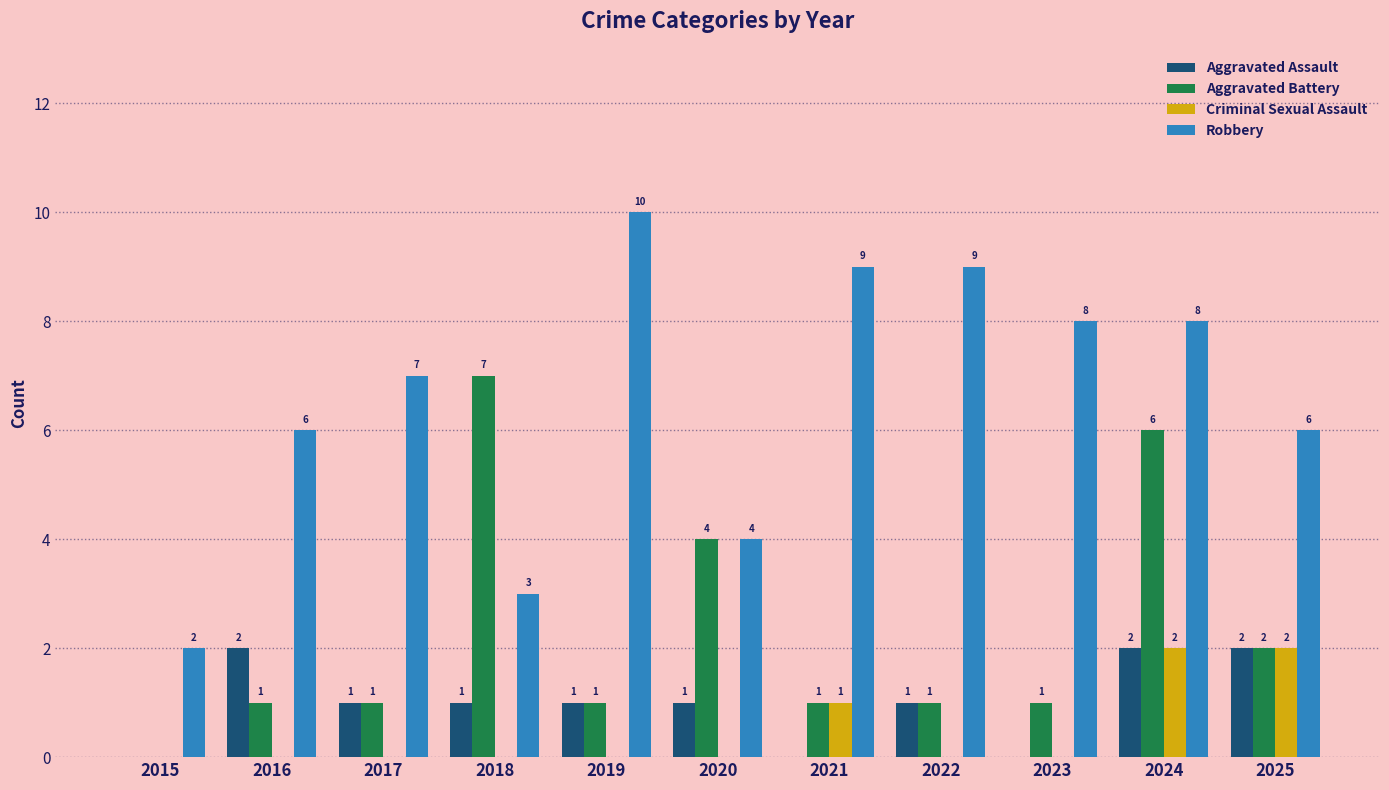

The value of Criminal Sexual Assault at 2018 is 1. True or false?

False